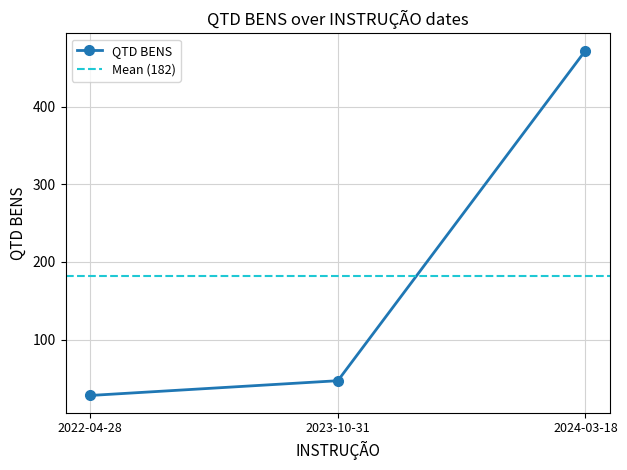

Which category has the lowest value in the QTD BENS series?

2022-04-28